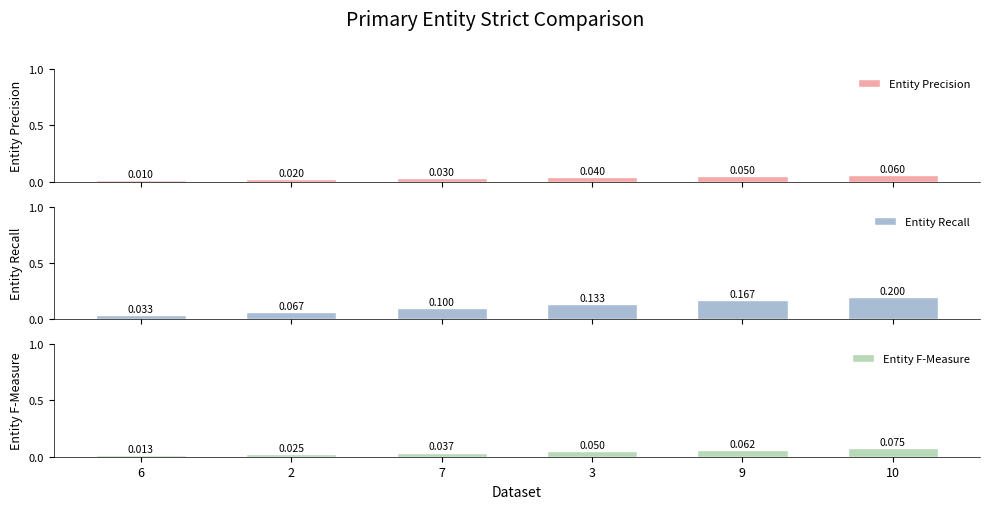

At which category does the chart reach its peak across all series?

10